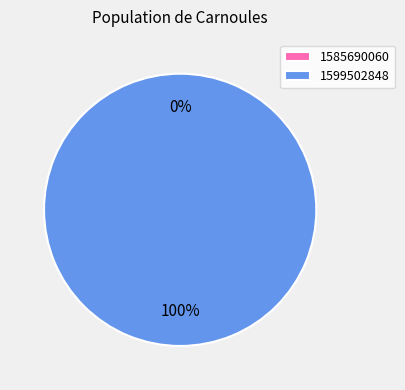

Which category accounts for the majority?

1599502848